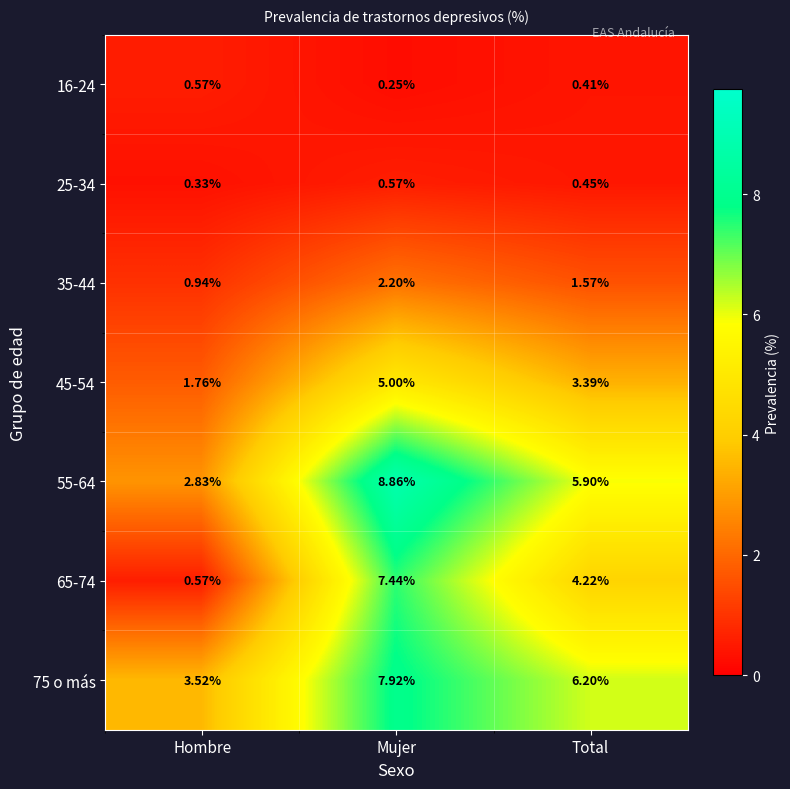

How many series are shown in this chart?

7